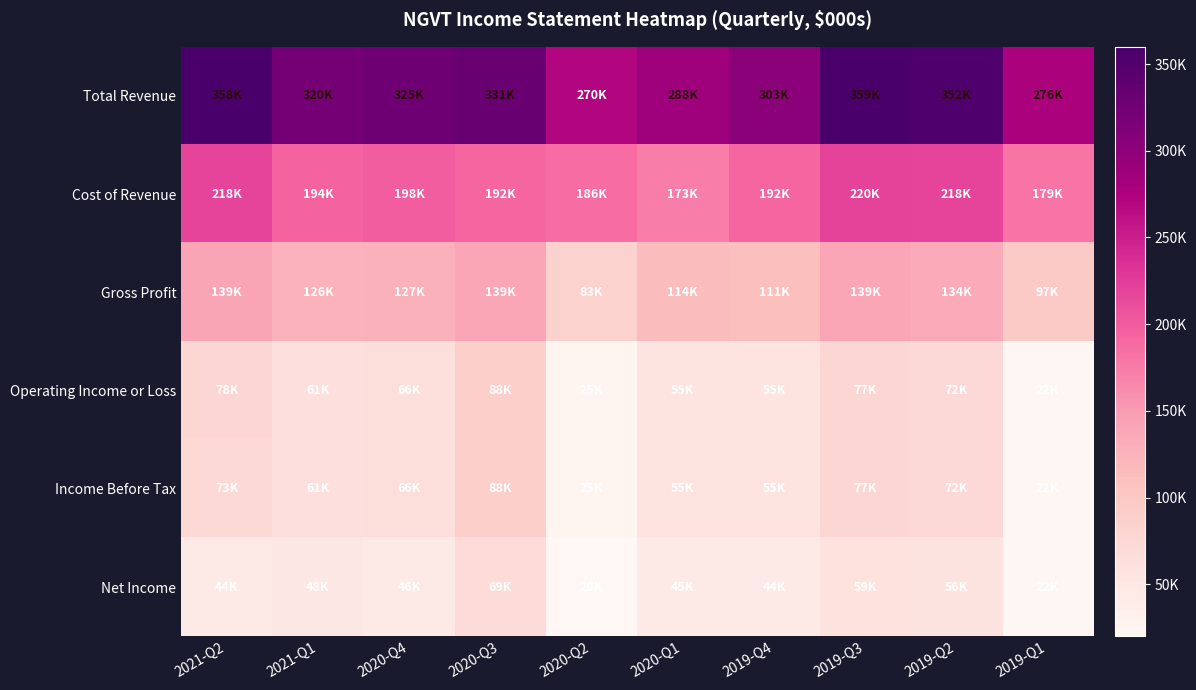

What is the smallest value displayed?

20200